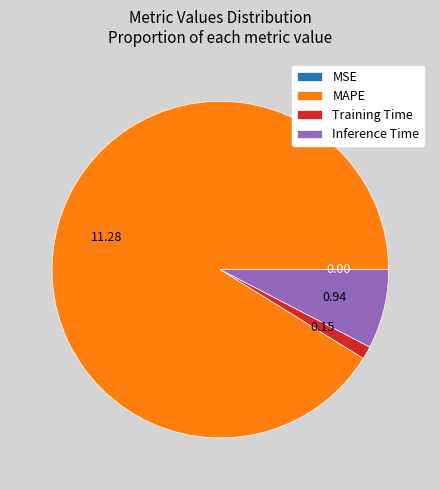

Which slice is the largest?

MAPE